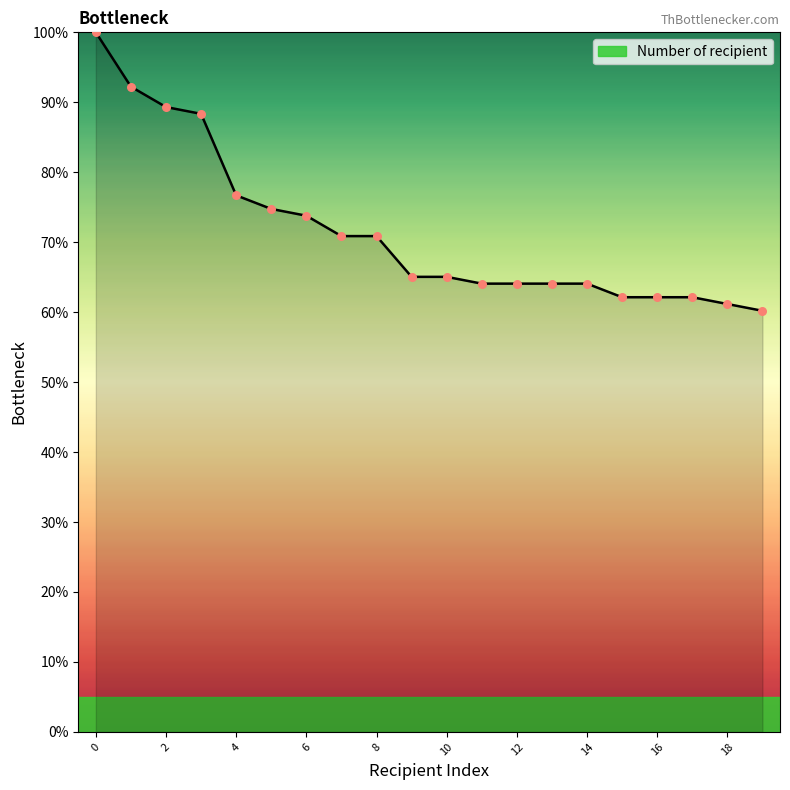

What is the greatest value displayed?

100.0